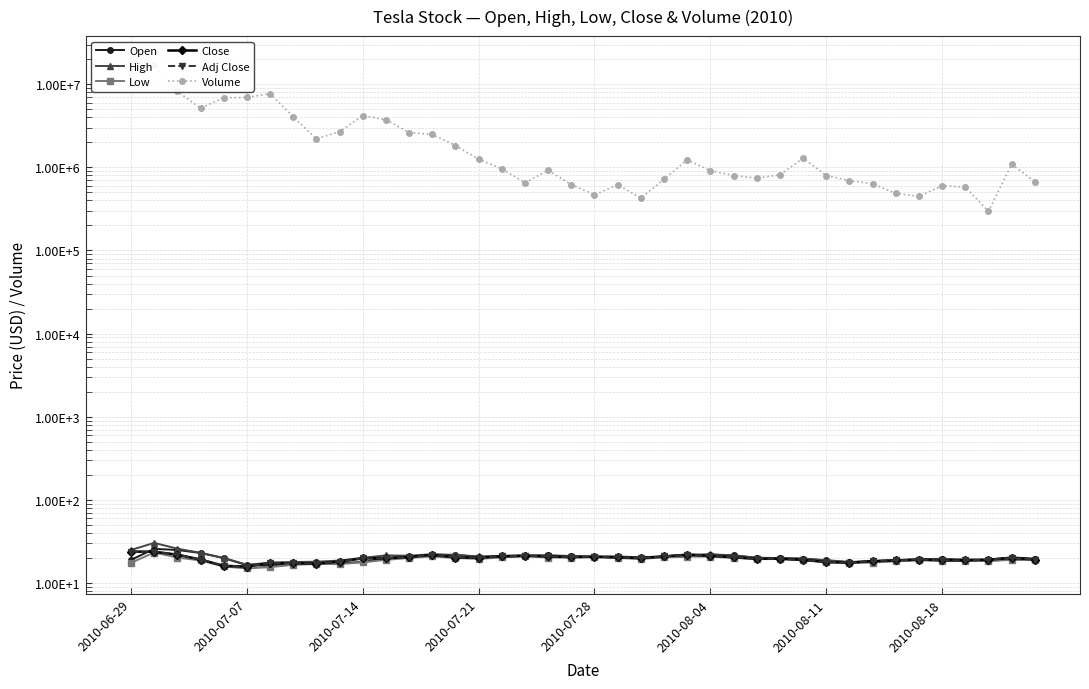

What is the spread (max minus min) of values at 14?

1825280.0